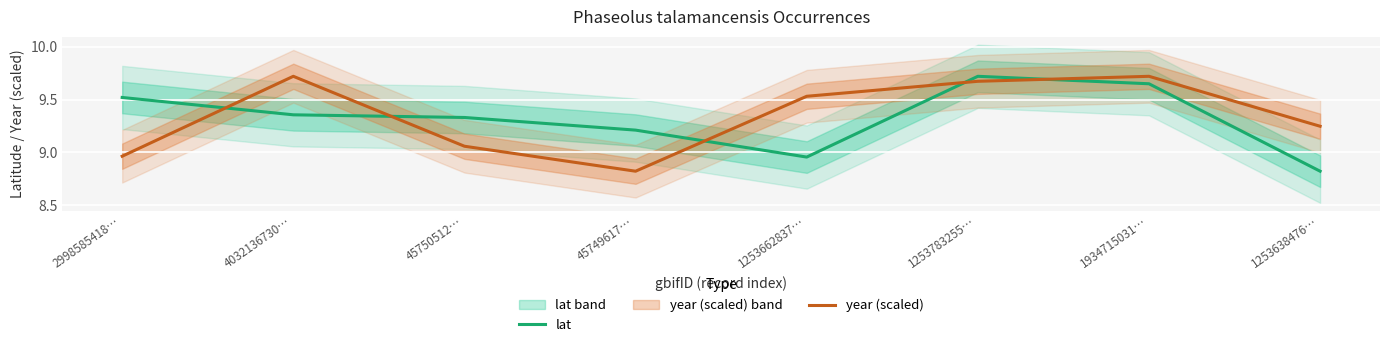

Is the value of lat at 45749617… greater than the value of year (scaled) at 45750512…?

Yes